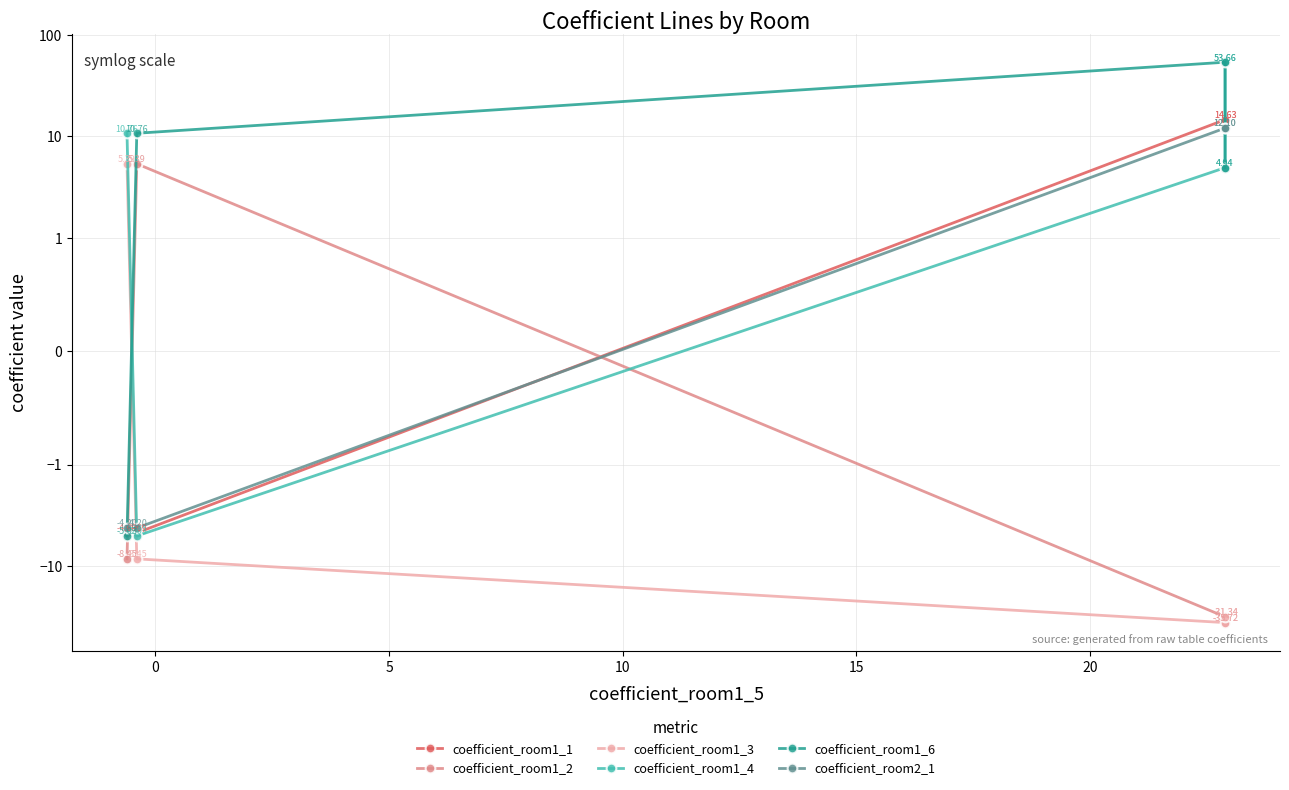

How many interior local peaks does the coefficient_room1_1 series have?

1